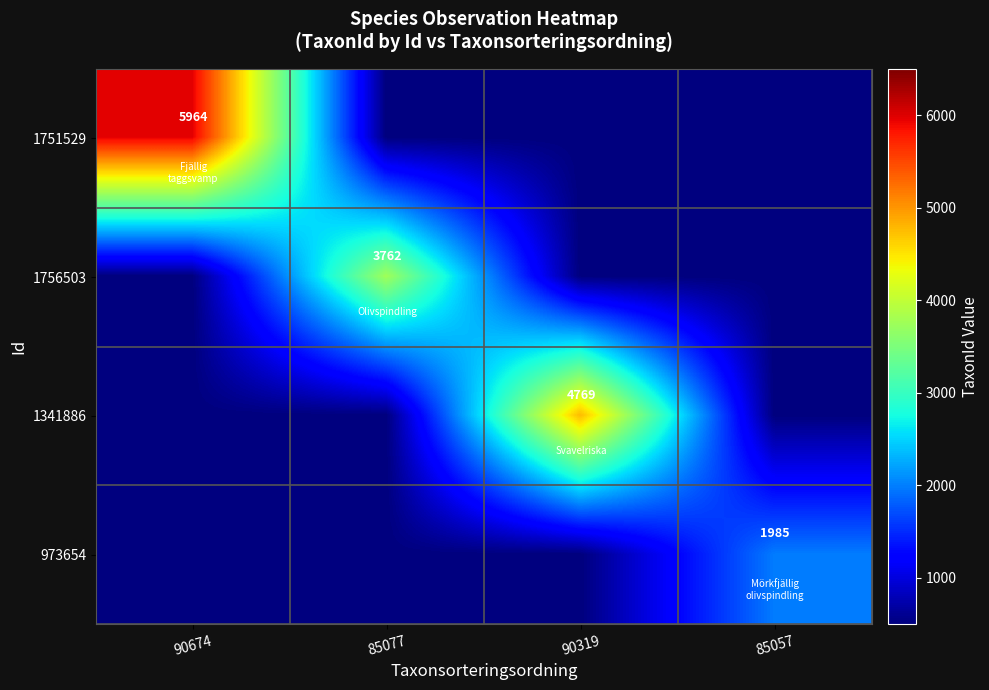

The 1751529 series shows 5964 at 90674. True or false?

True